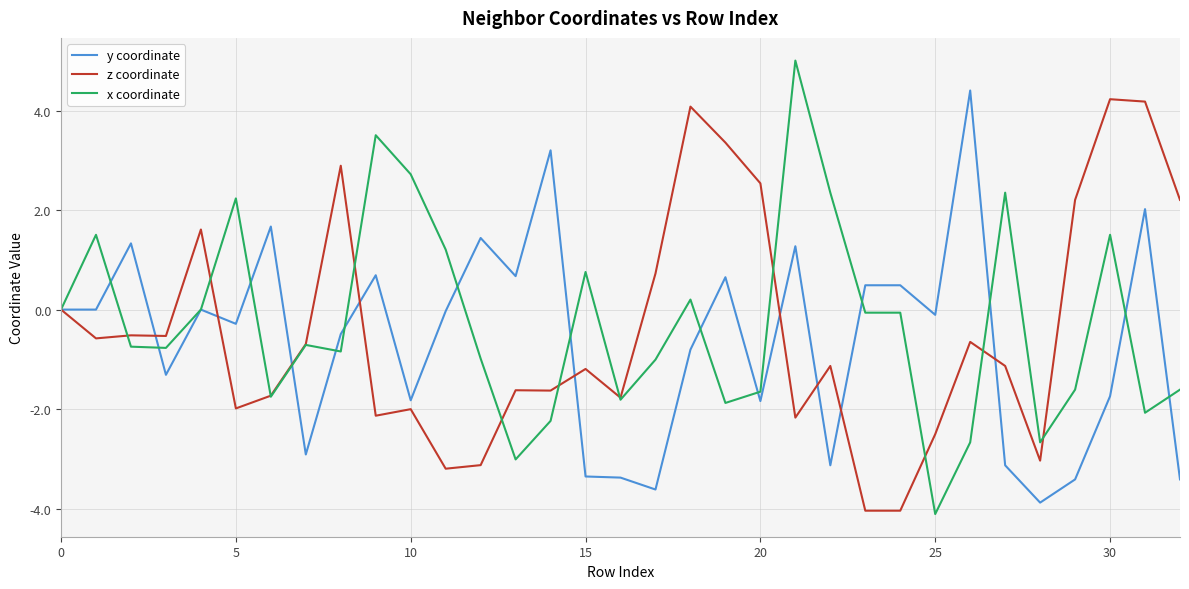

True or false: y coordinate has more than 2 interior local peaks.

True